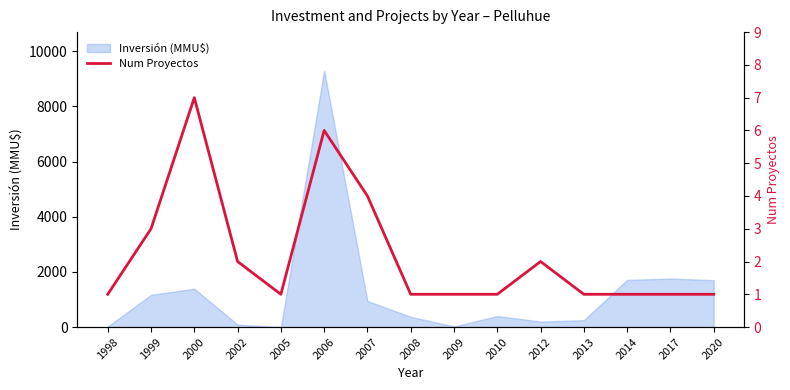

Which category has the highest value in the Inversión (MMU$) series?

2006